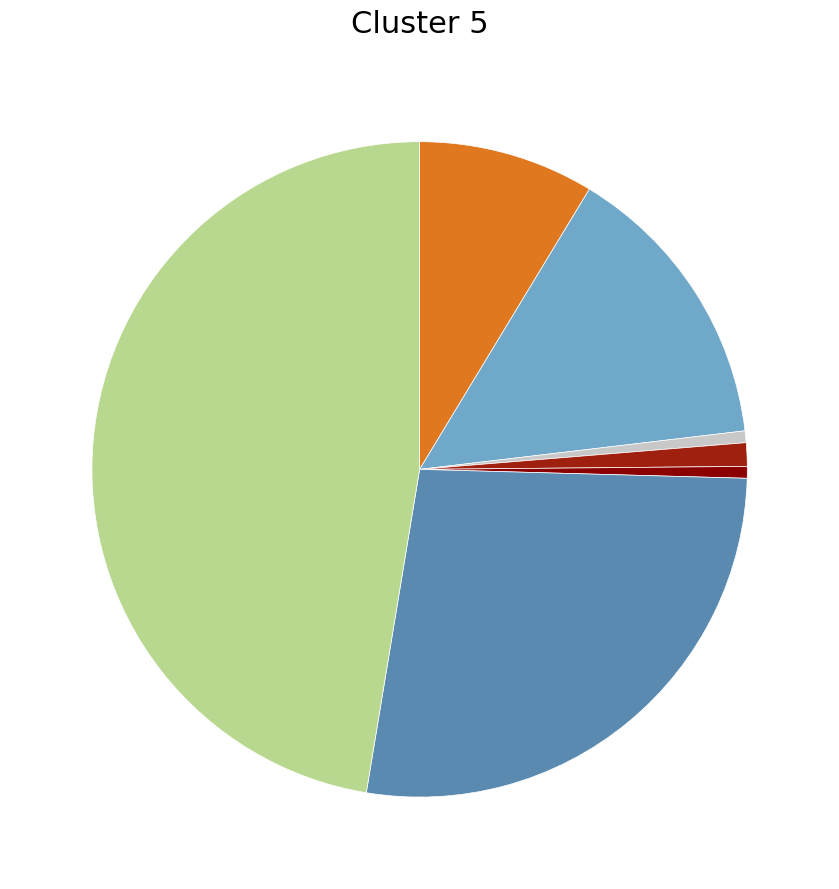

Is there a majority slice in this chart?

No